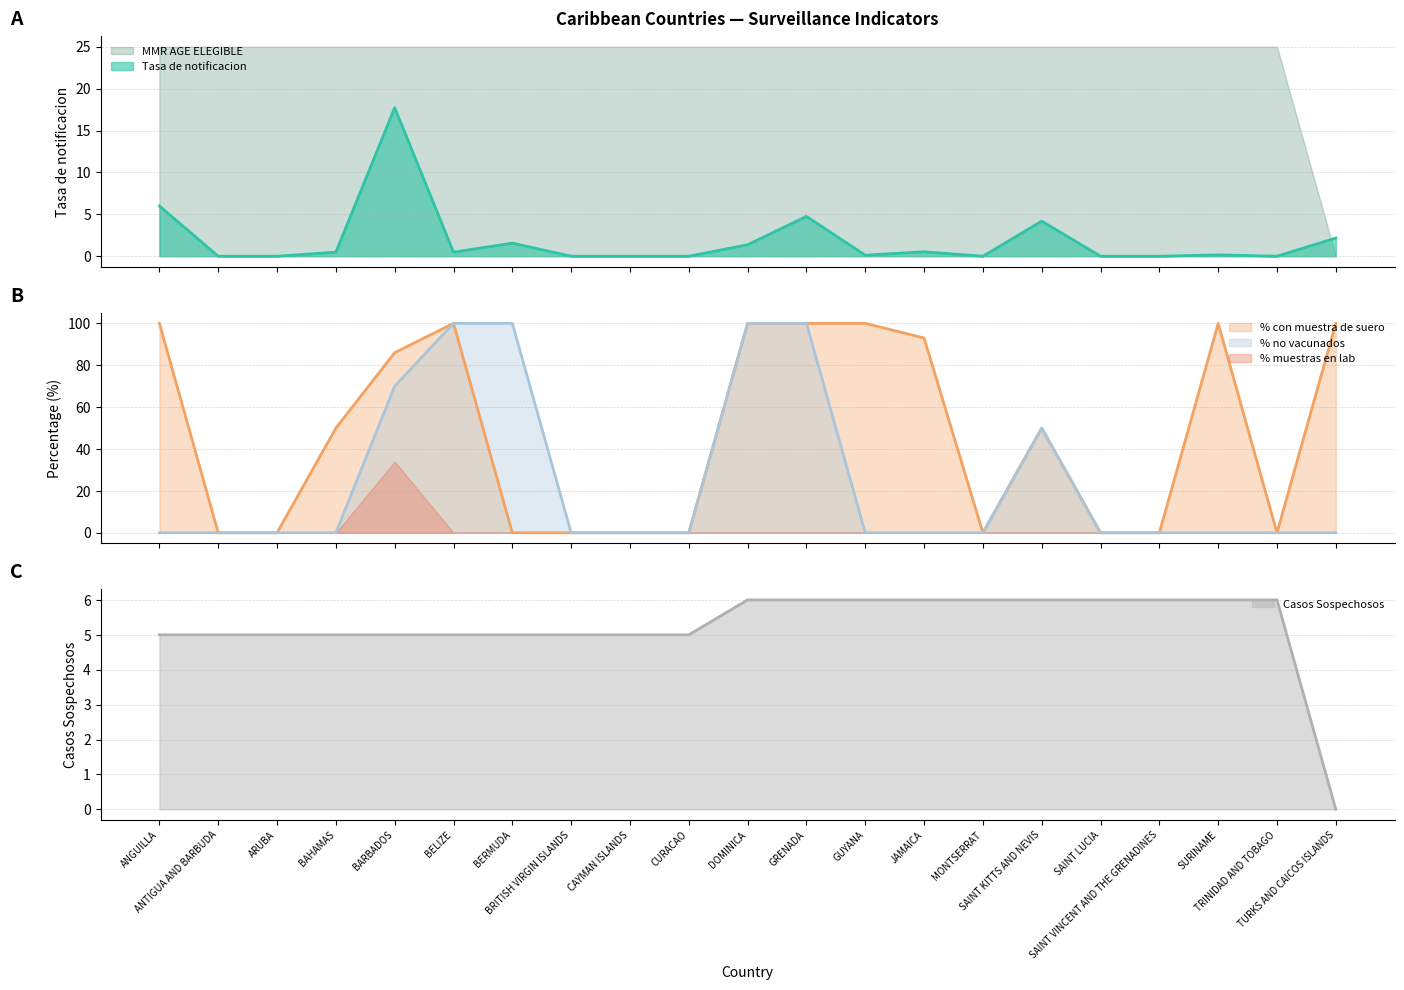

Is it true that % casos sospechosos no vacunados equals 58.3 at ANTIGUA AND BARBUDA?

False